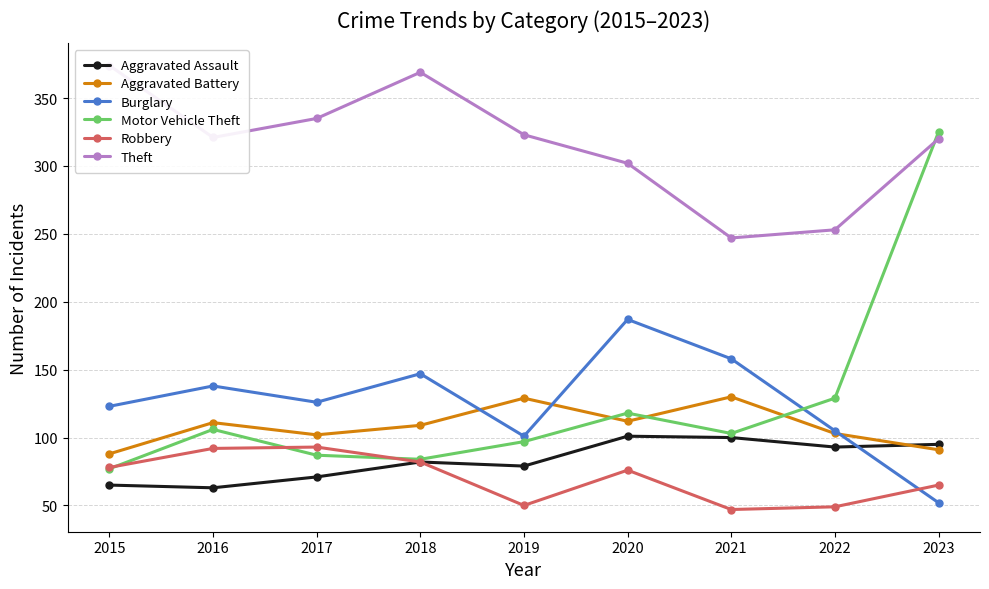

At which category does Aggravated Battery reach its first local peak?

2016